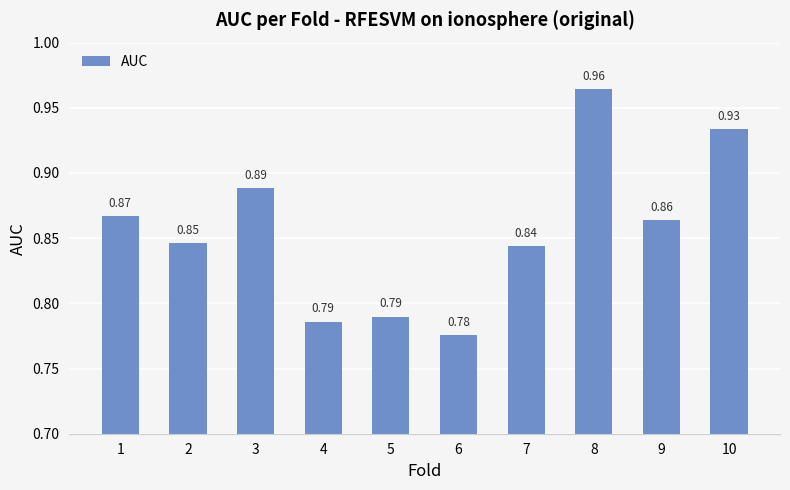

Which has a higher value, 7 or 5?

7